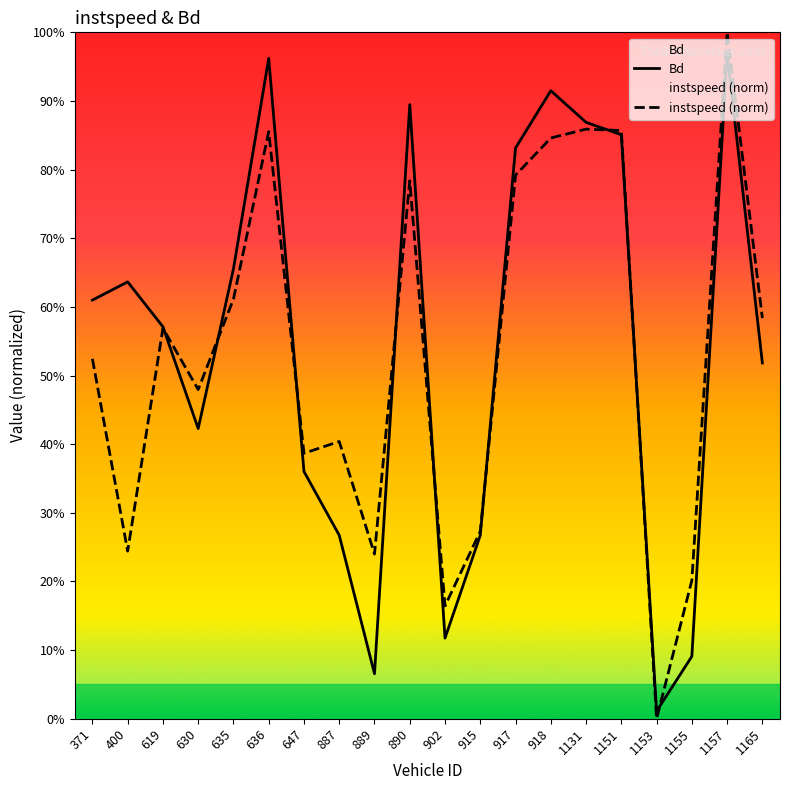

At which category does instspeed (norm) reach its first local peak?

619